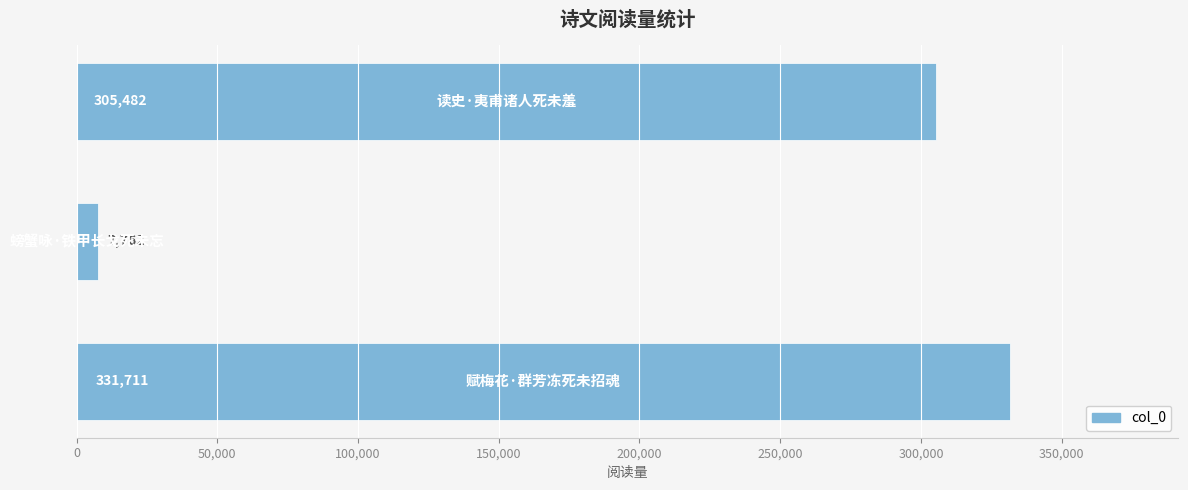

What is the greatest value displayed?

331711